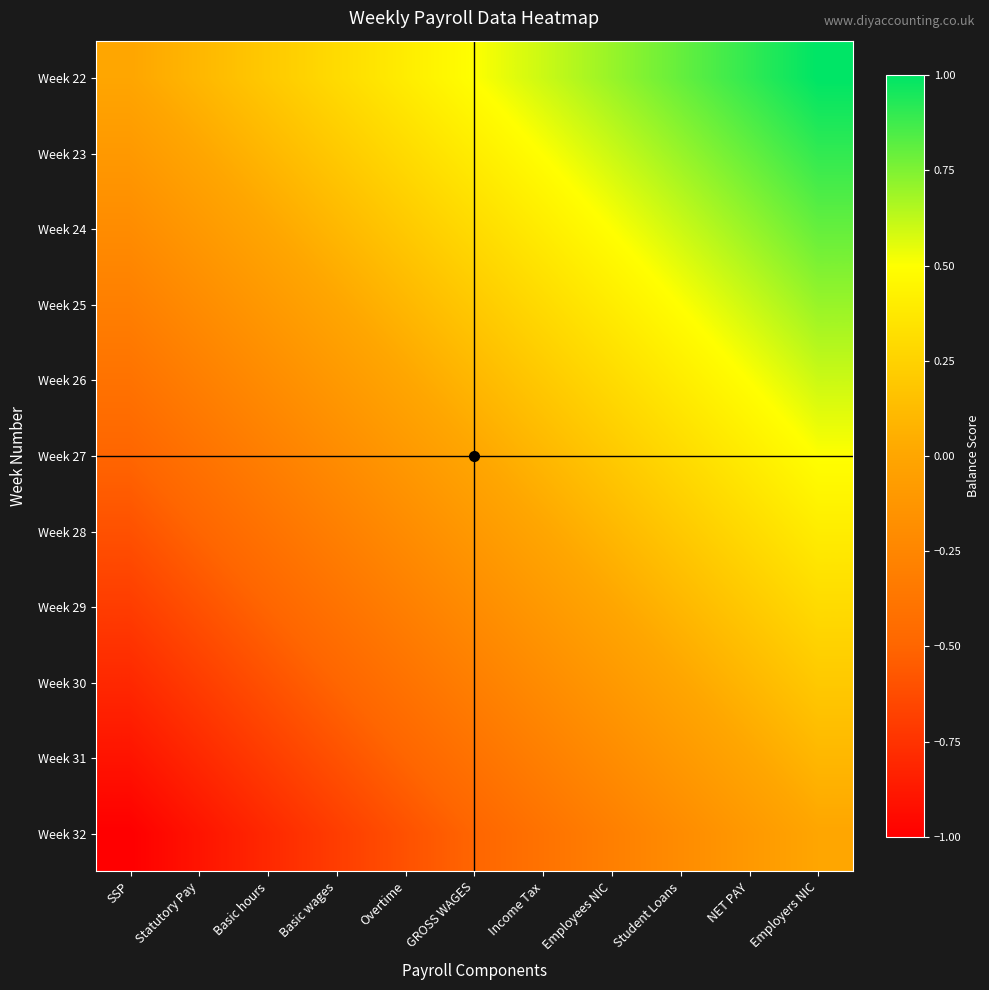

Rank the series at Income Tax from lowest to highest value.

Week 32, Week 31, Week 30, Week 29, Week 28, Week 27, Week 26, Week 25, Week 24, Week 23, Week 22